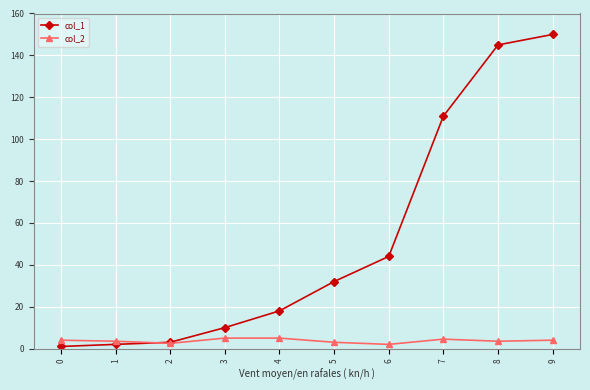

Where is col_1 nearest to the value 75?

6